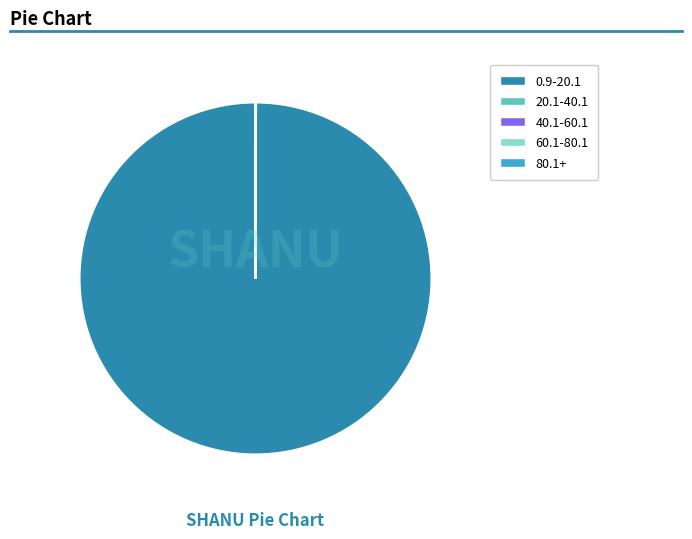

Does any single category account for the majority?

Yes